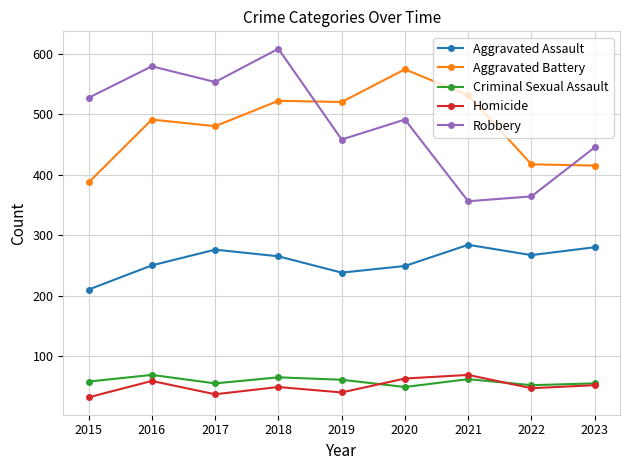

In Robbery, how many points are higher than both neighbors (excluding endpoints)?

3